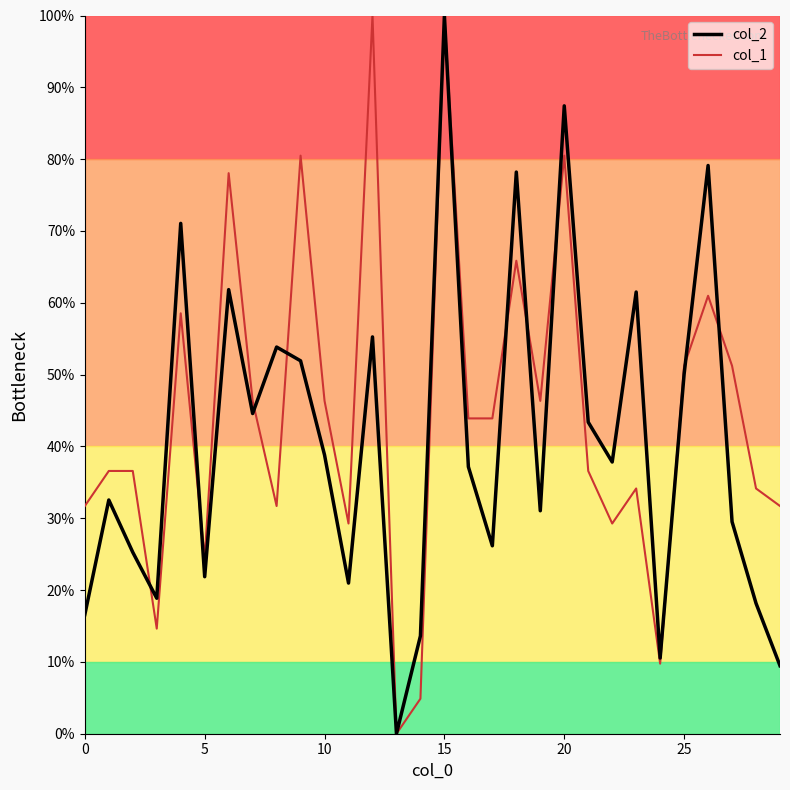

What is the highest value of the col_2 series?

100.0